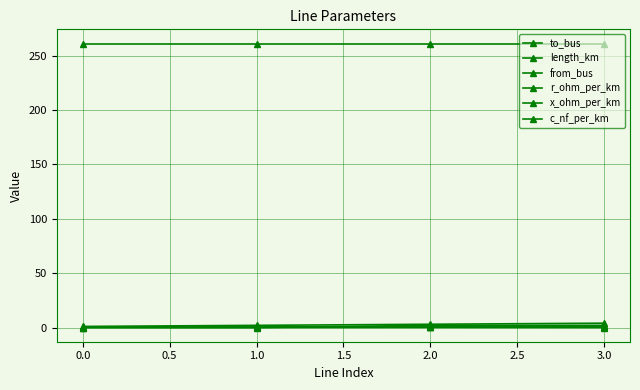

True or false: r_ohm_per_km and c_nf_per_km intersect in this chart.

False